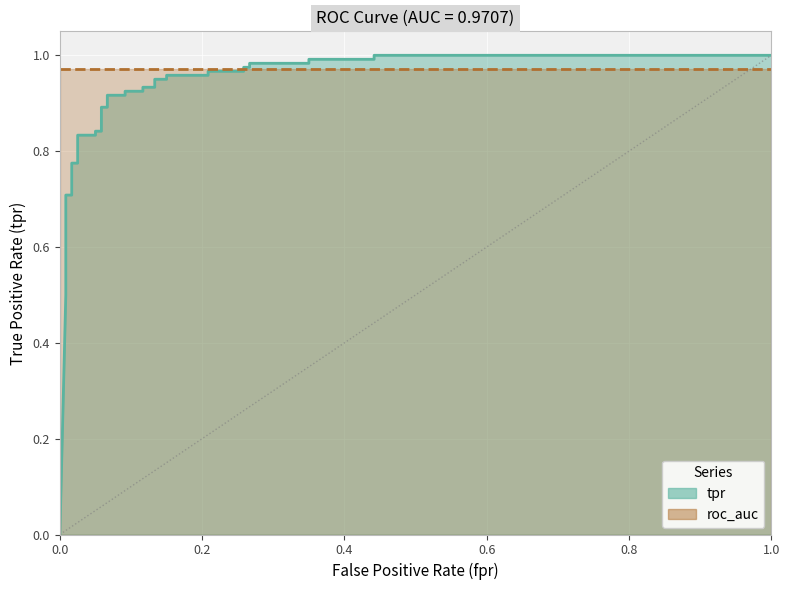

How many categories are shown in the chart?

37